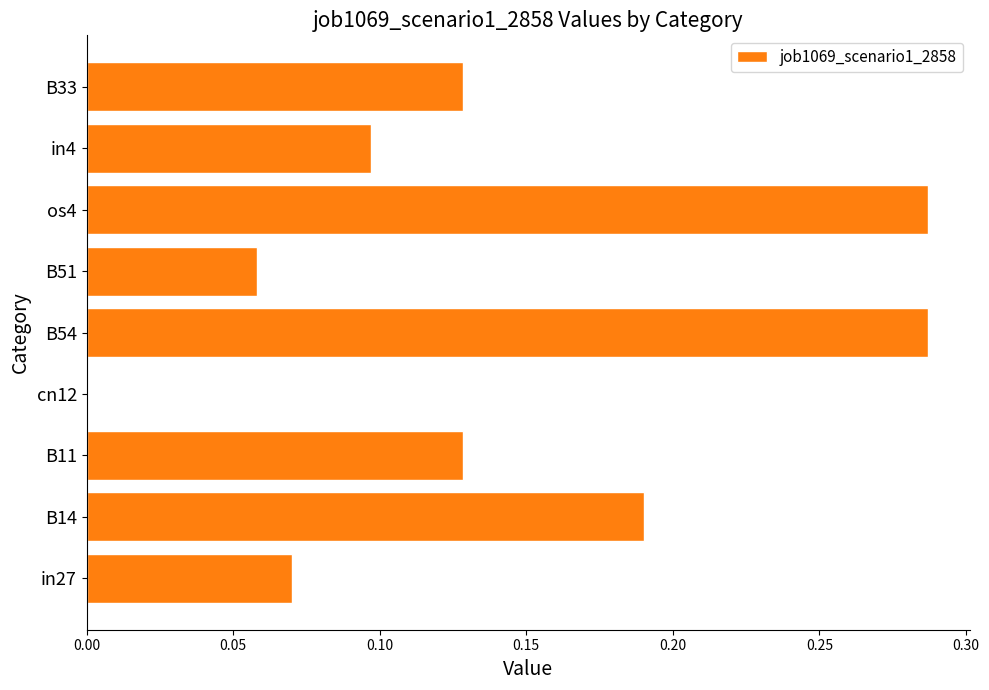

What is the change in value from in27 to B54?

+0.2